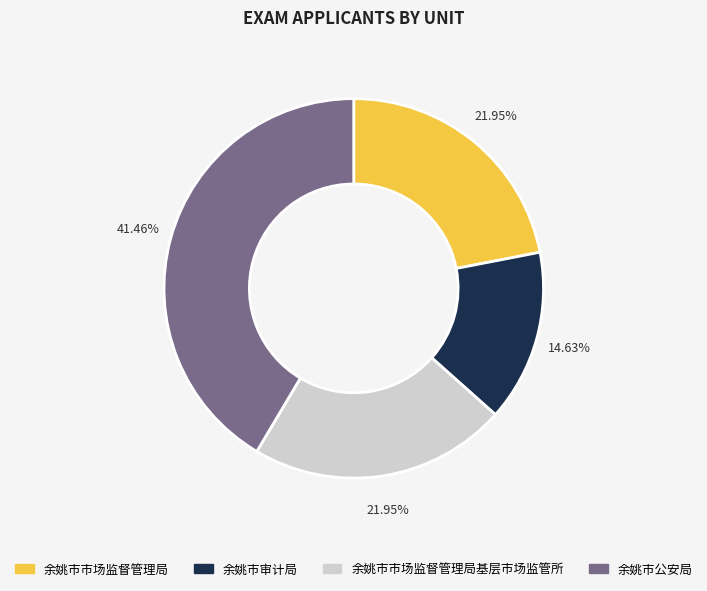

Does any single category account for the majority?

No